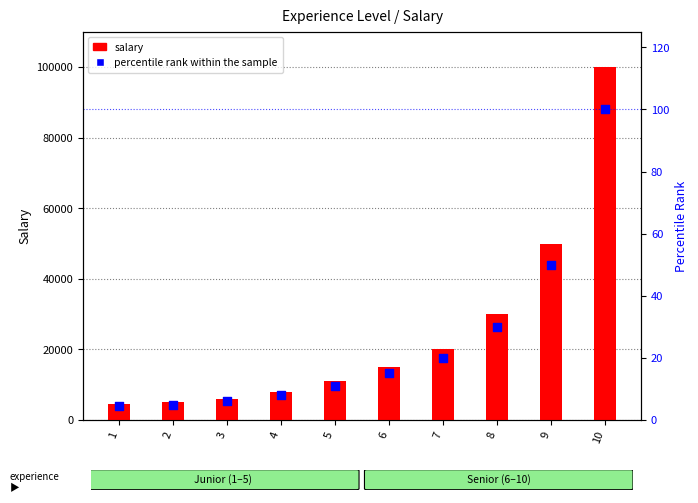

What is the total value across all series at 2?

5005.0